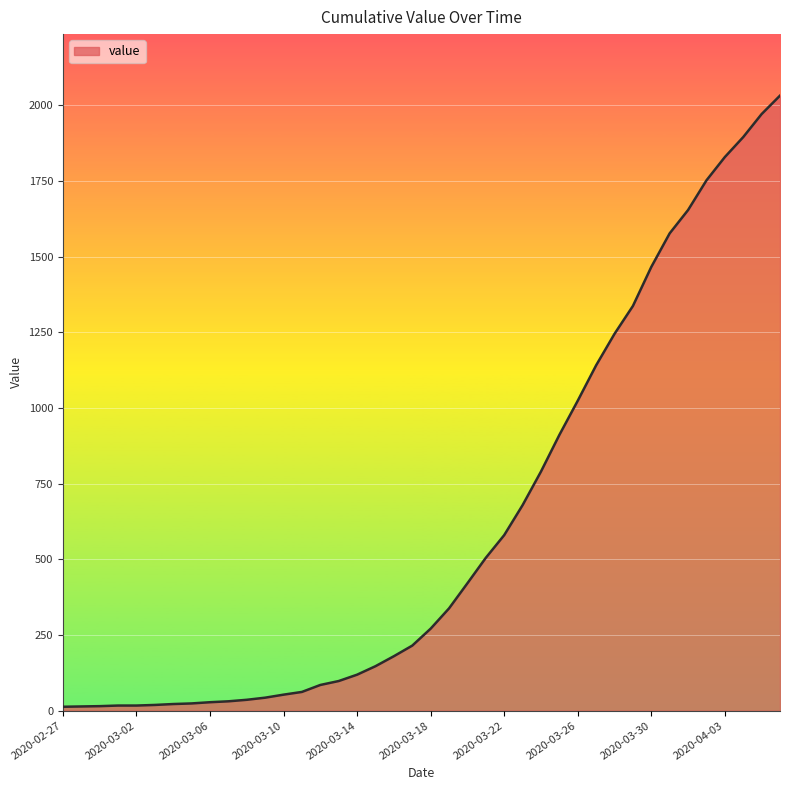

What is the greatest value displayed?

2032